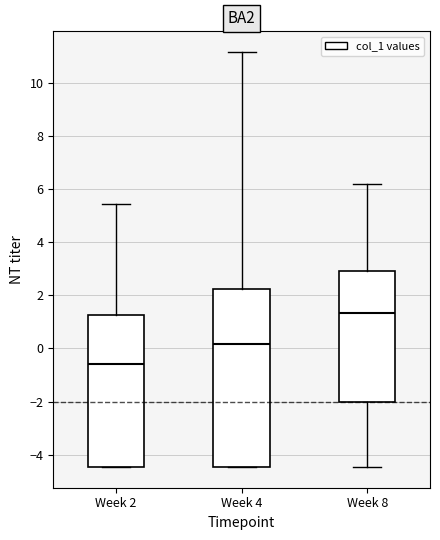

Reading left to right, read every box against the y-axis: the position of its median line, the range the box covers, and the ends of its whiskers. The values are not printed on the chart, so give them approximately, as read against the axis.

Week 2: median -0.6, box -4.4 to 1.2, whiskers -4.4 to 5.4
Week 4: median 0.2, box -4.4 to 2.2, whiskers -4.4 to 11.2
Week 8: median 1.4, box -2.0 to 3.0, whiskers -4.4 to 6.2